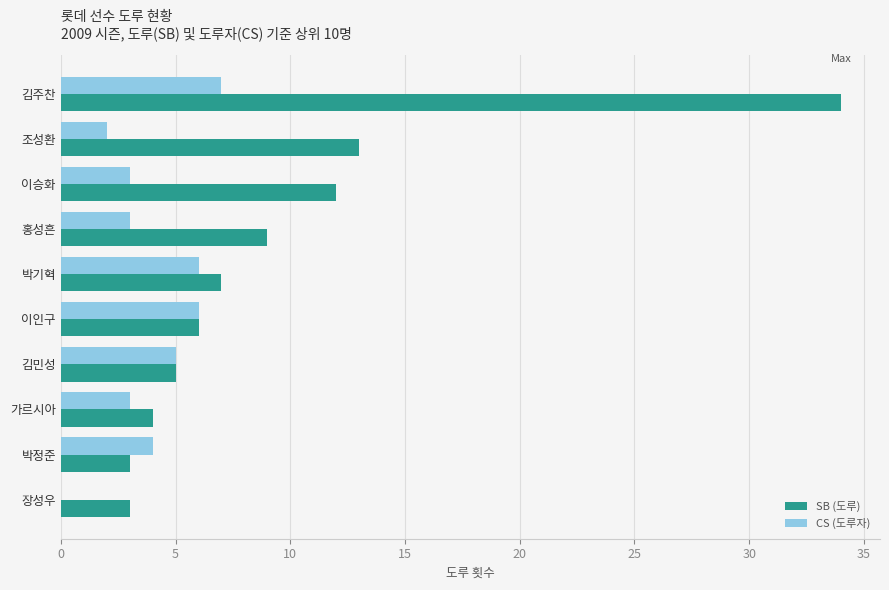

What is the sum of all SB (도루) values?

96